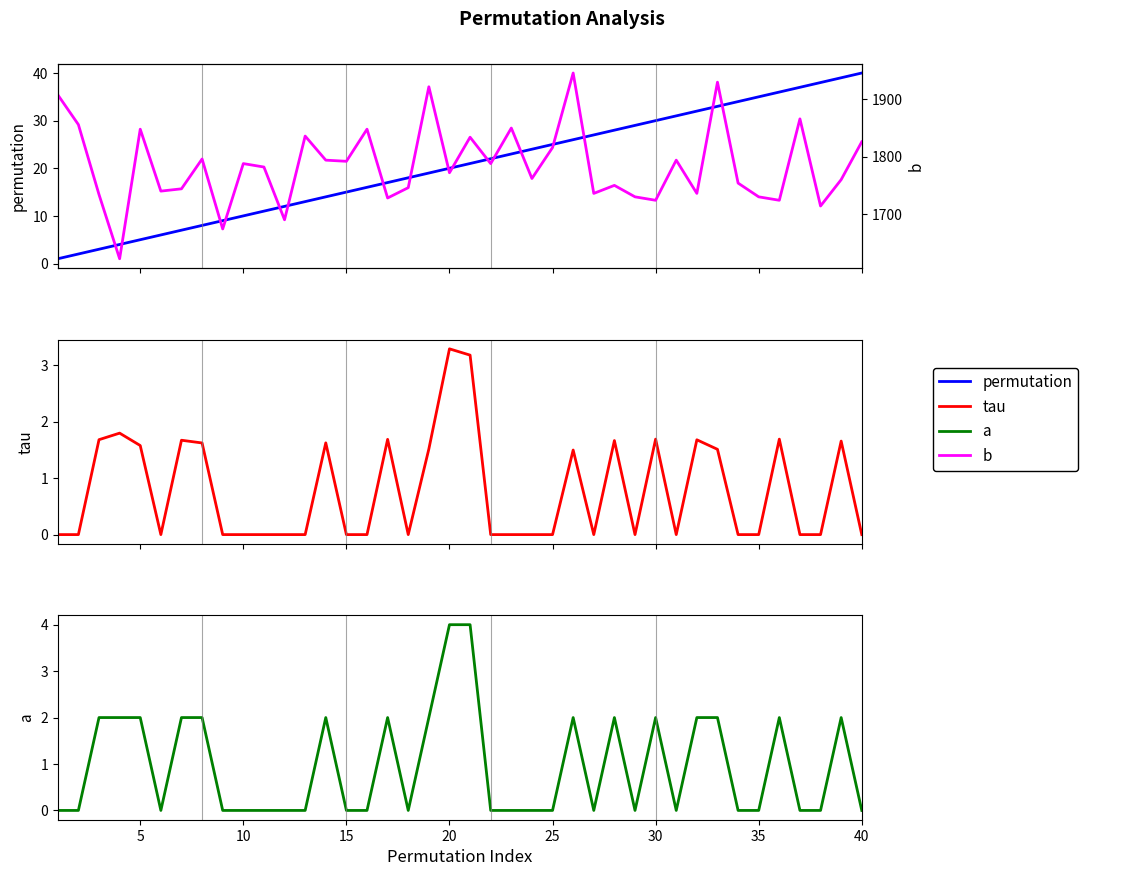

Is this an area chart (filled region under the line)?

No